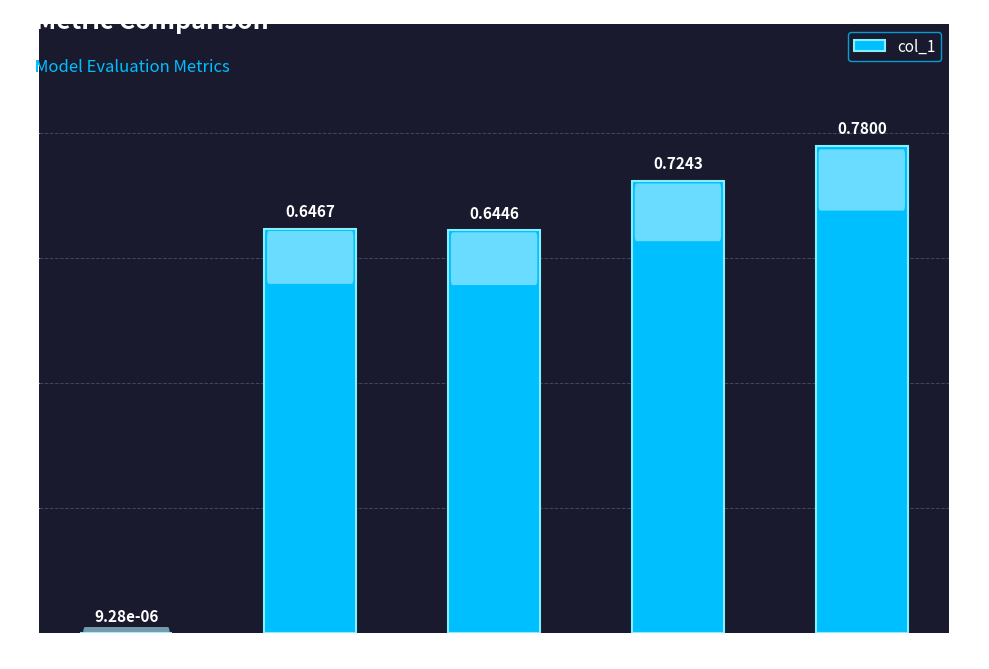

What is the sum of all values?

2.8